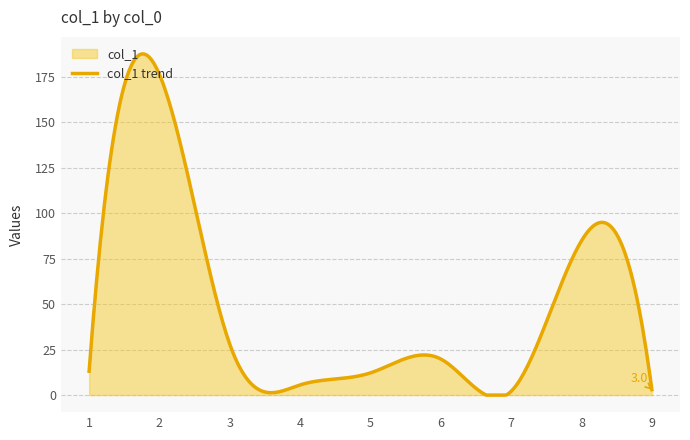

What is the greatest value displayed?

187.4